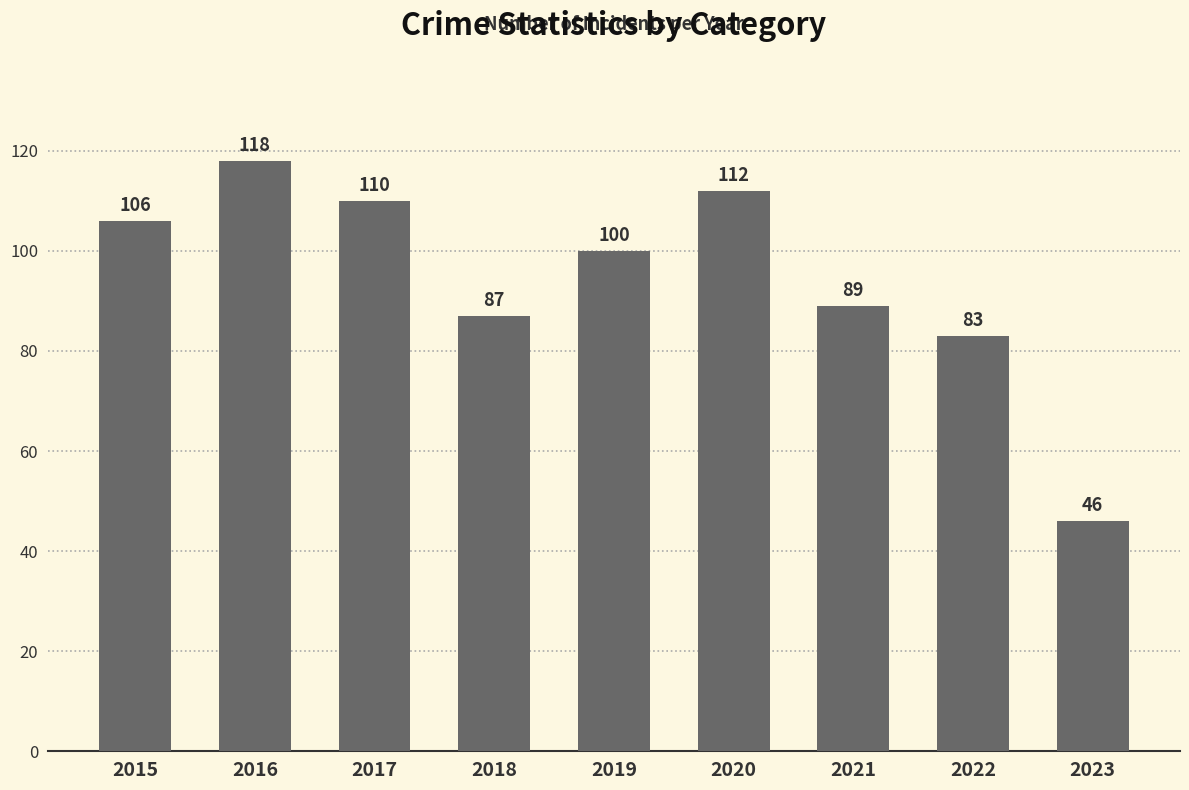

Reading right to left, extract all data points from this chart.

2023=46	2022=83	2021=89	2020=112	2019=100	2018=87	2017=110	2016=118	2015=106